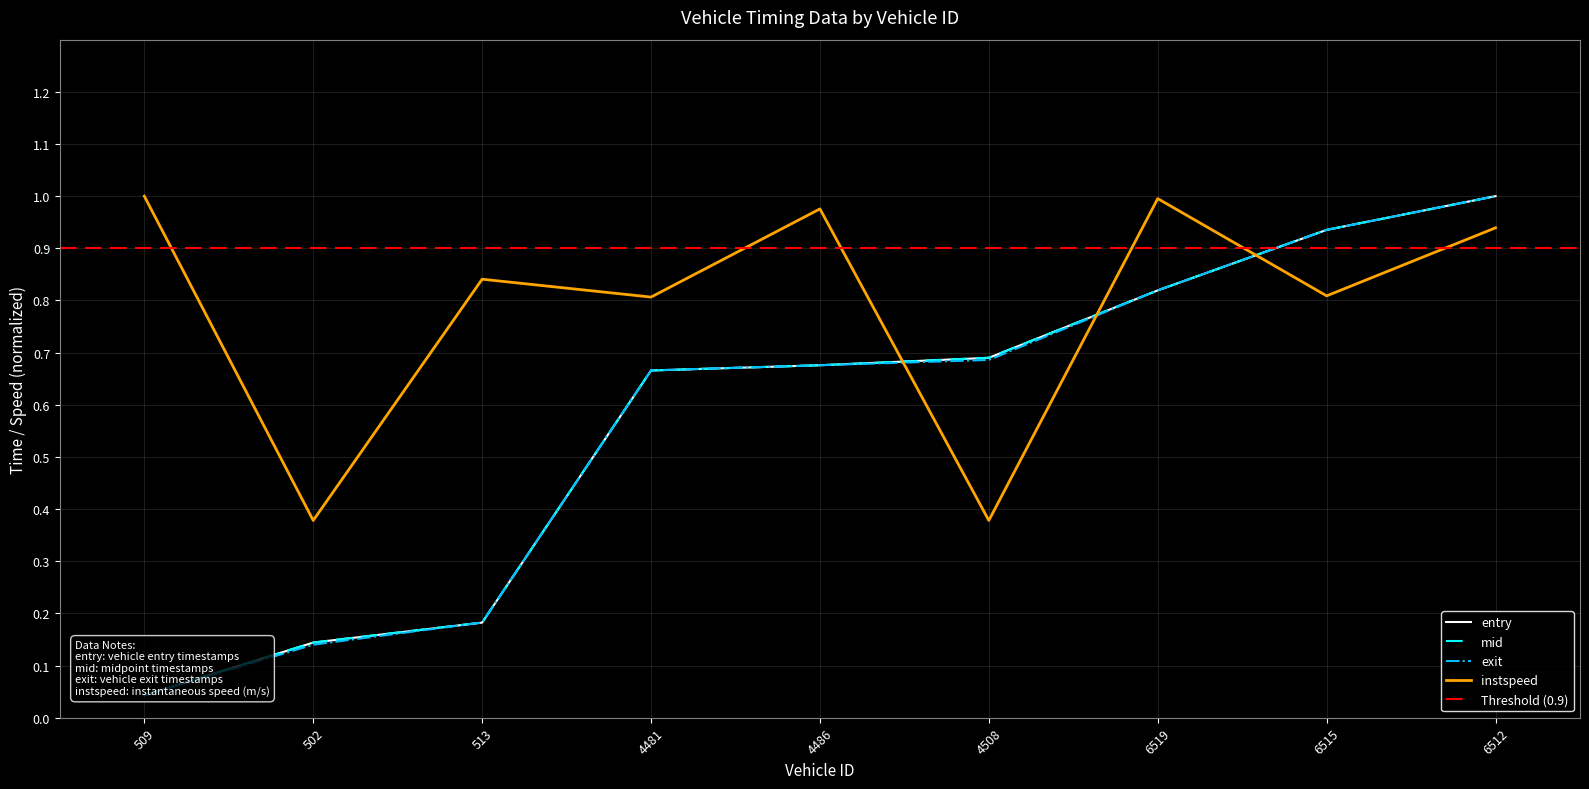

What value does the mid series have at 6515?

0.9